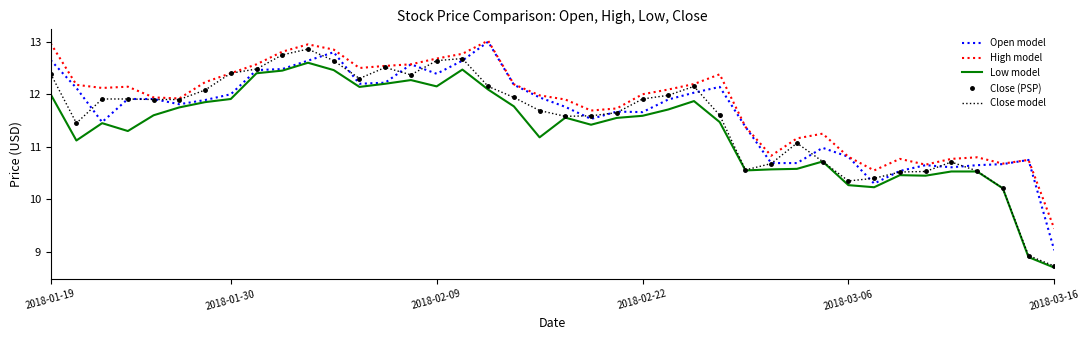

True or false: Low model and Open model intersect in this chart.

False